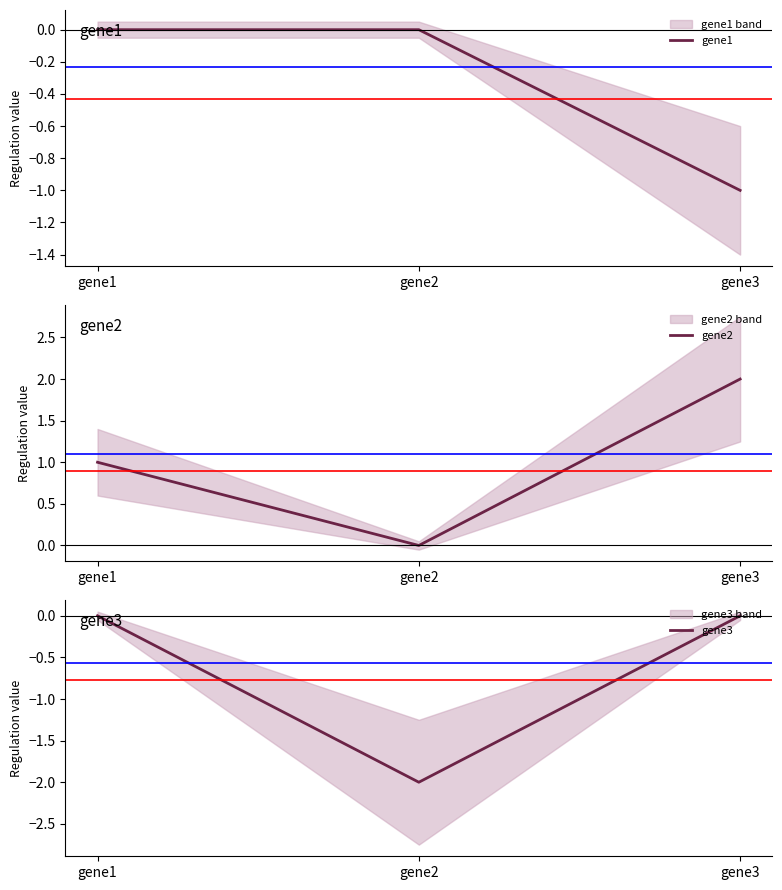

What is the average value of the gene3 series?

-0.7